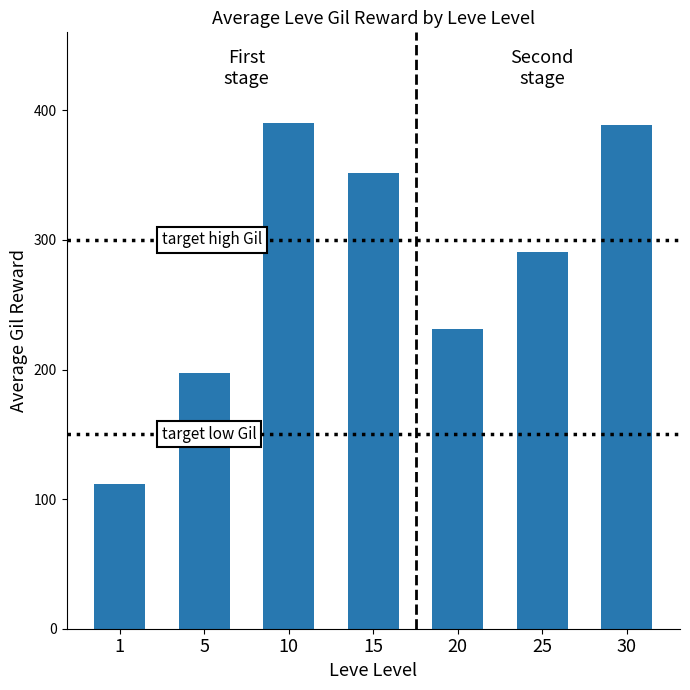

Are the bars grouped side by side (vs. stacked)?

No